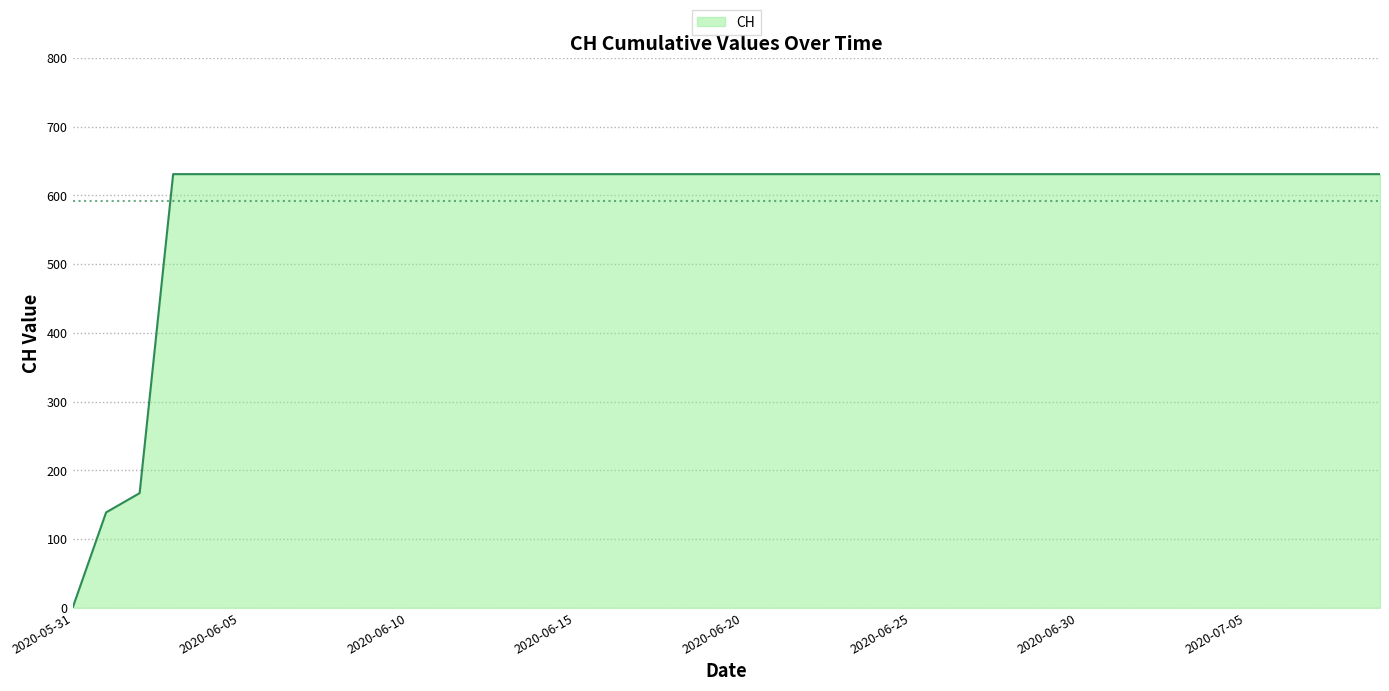

Reading right to left, transcribe all the data shown in this chart.

631	631	631	631	631	631	631	631	631	631	631	631	631	631	631	631	631	631	631	631	631	631	631	631	631	631	631	631	631	631	631	631	631	631	631	631	631	167	139	0